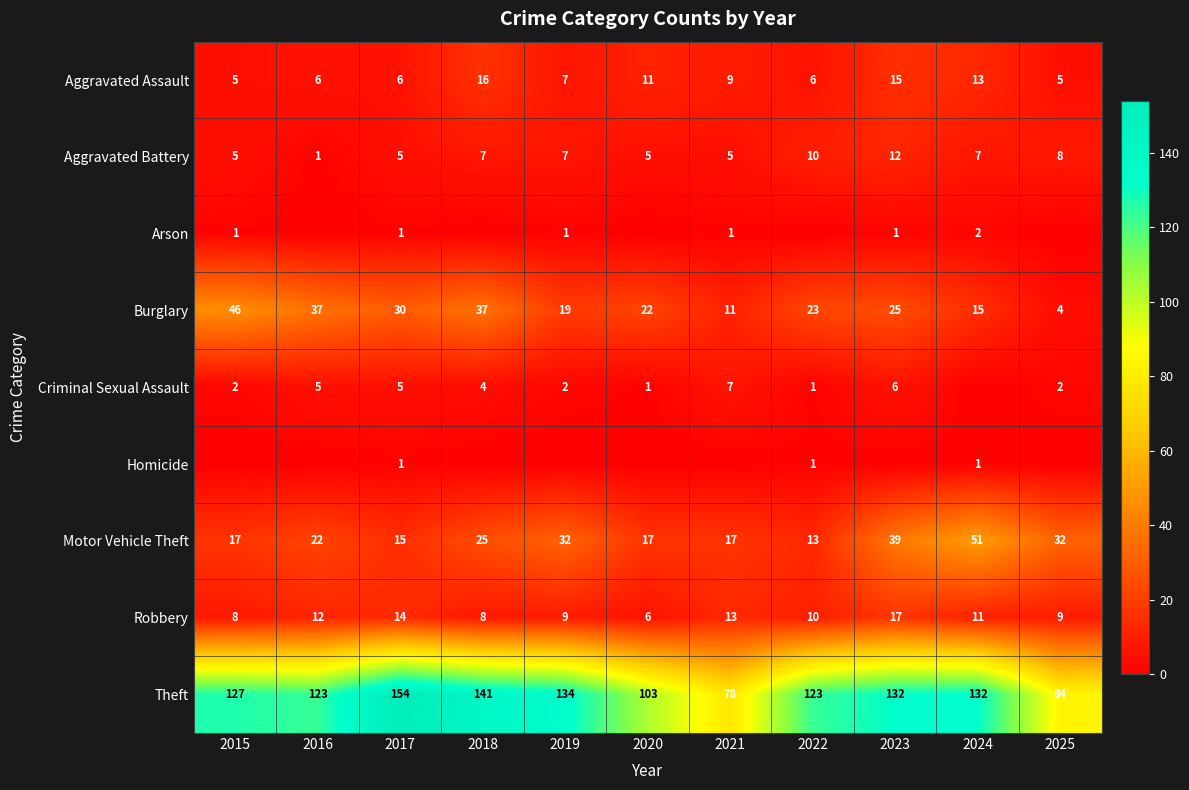

What is the sum of the Robbery values at 2018 and 2020?

14